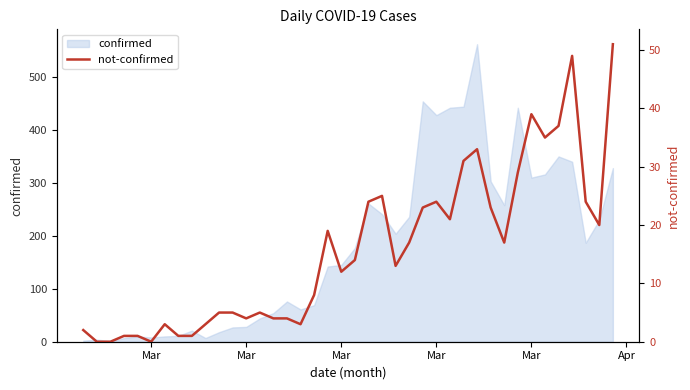

What is the value of the 37th point from the left?

49